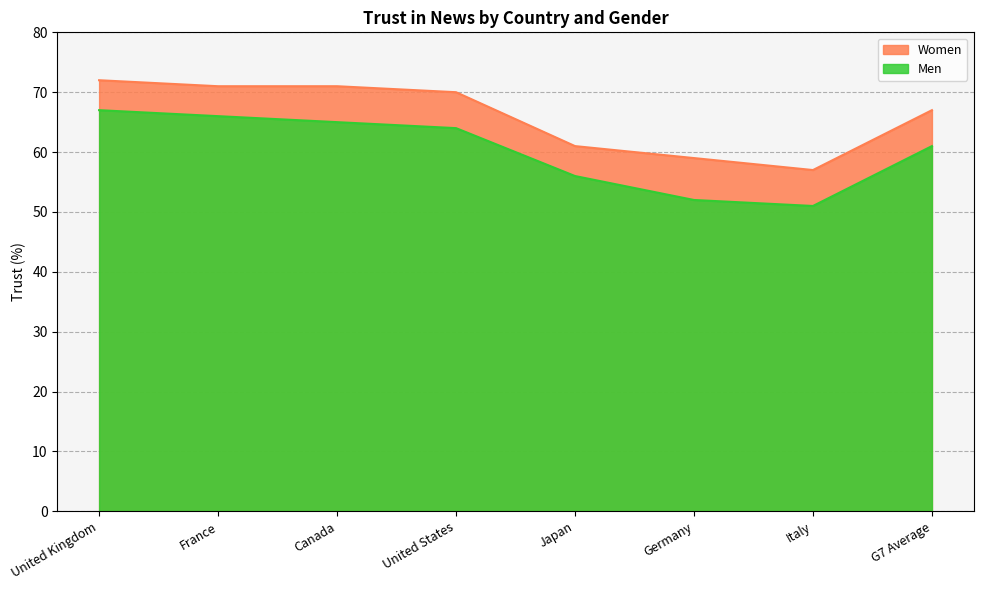

What is the difference between the maximum and minimum values in the Men series?

16